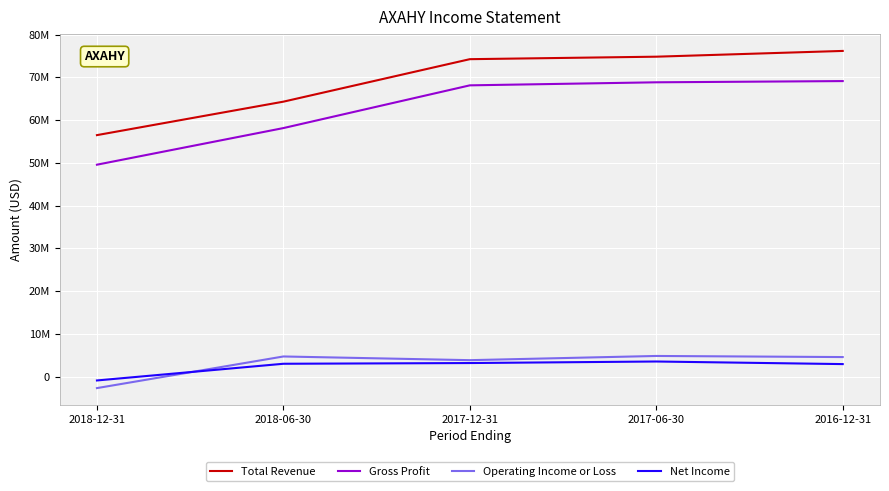

Reading right to left, what are all the values shown in this chart?

Total Revenue: 2016-12-31=76189700	2017-06-30=74842300	2017-12-31=74261200	2018-06-30=64320300	2018-12-31=56493300
Gross Profit: 2016-12-31=69136200	2017-06-30=68850900	2017-12-31=68138500	2018-06-30=58142600	2018-12-31=49576300
Operating Income or Loss: 2016-12-31=4573200	2017-06-30=4831300	2017-12-31=3847300	2018-06-30=4712400	2018-12-31=-2687200
Net Income: 2016-12-31=2928700	2017-06-30=3535400	2017-12-31=3174100	2018-06-30=3005800	2018-12-31=-898700